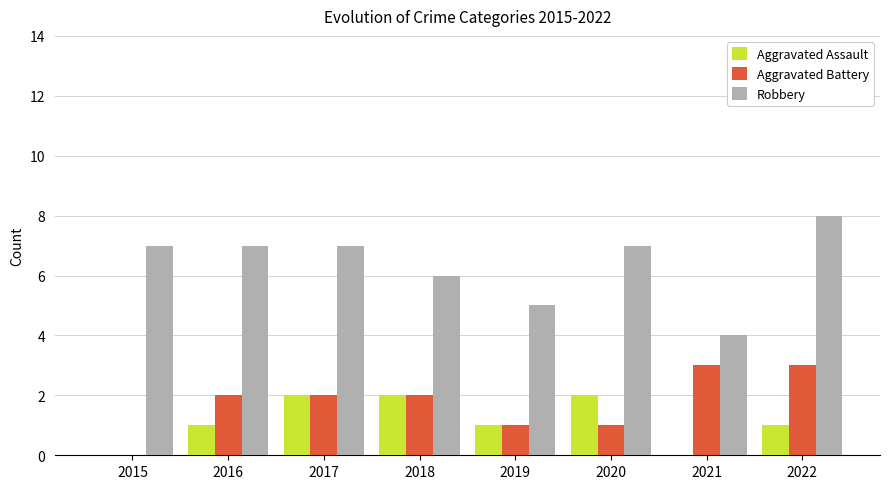

What is the maximum value shown in the chart?

8